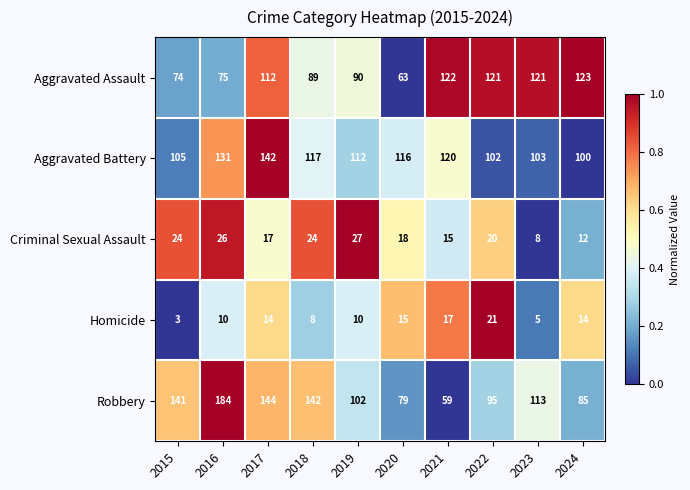

What is the difference between the maximum and minimum values in the Aggravated Battery series?

42